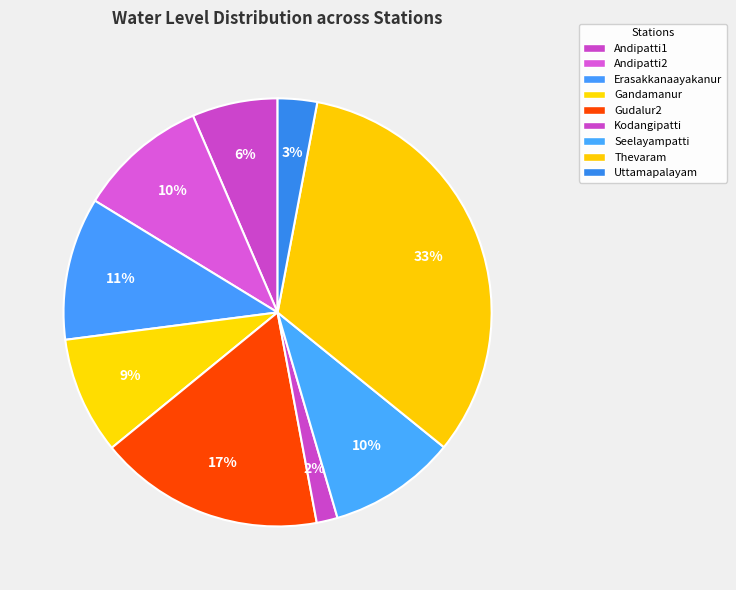

What percentage is the Thevaram slice, to the nearest percent?

33%